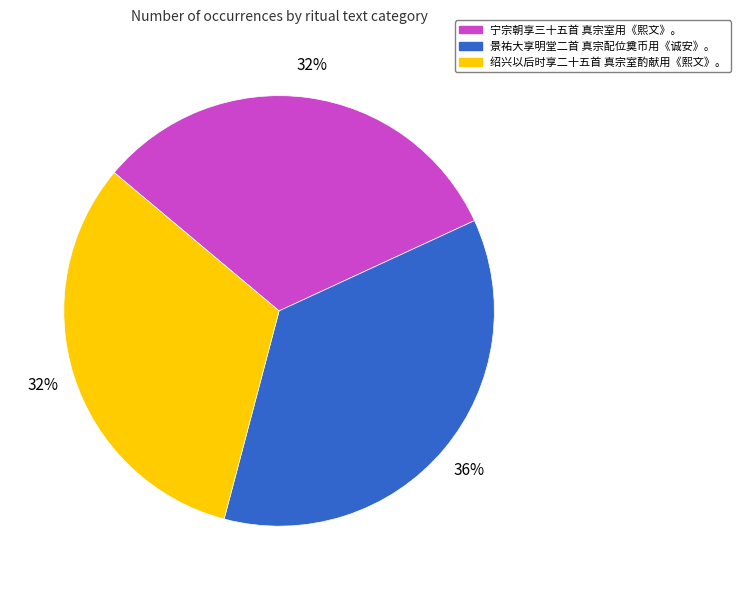

Combined, do 宁宗朝享三十五首 真宗室用《熙文》。 and 绍兴以后时享二十五首 真宗室酌献用《熙文》。 account for over 50%?

Yes